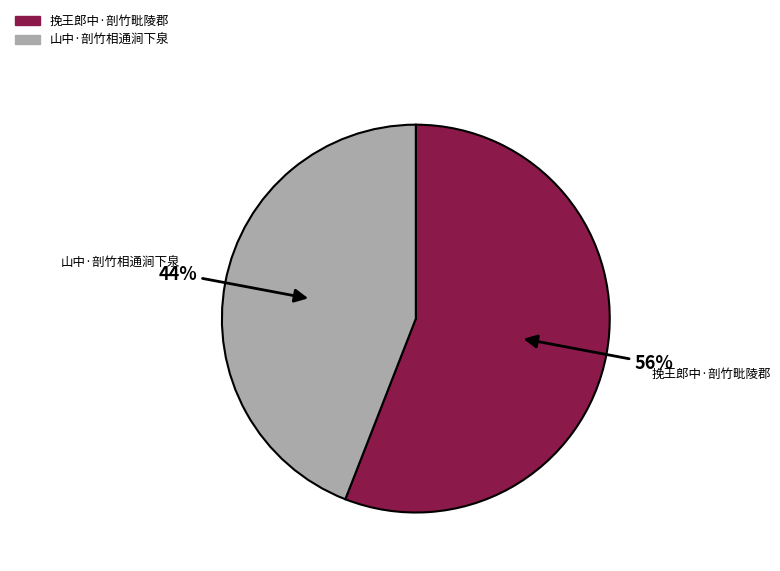

Do 挽王郎中·剖竹毗陵郡 and 山中·剖竹相通涧下泉 together represent more than half of the pie?

Yes